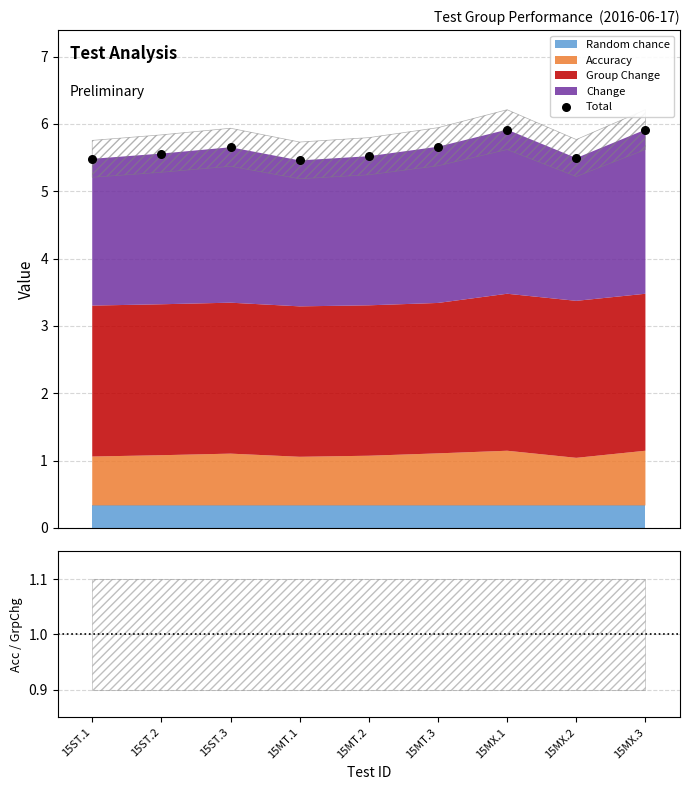

Is the value of Accuracy / Group Change at 15MX.3 greater than the value of Total at 15MT.1?

No